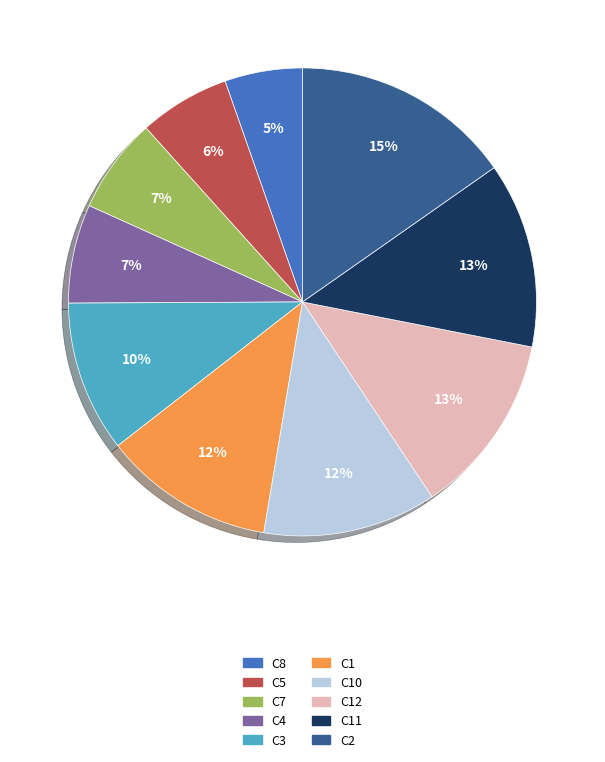

To the nearest percent, what is the average slice percentage?

10%